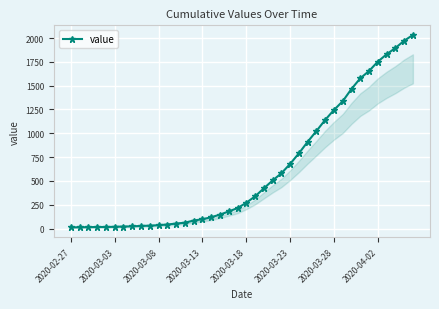

What is the average value?

616